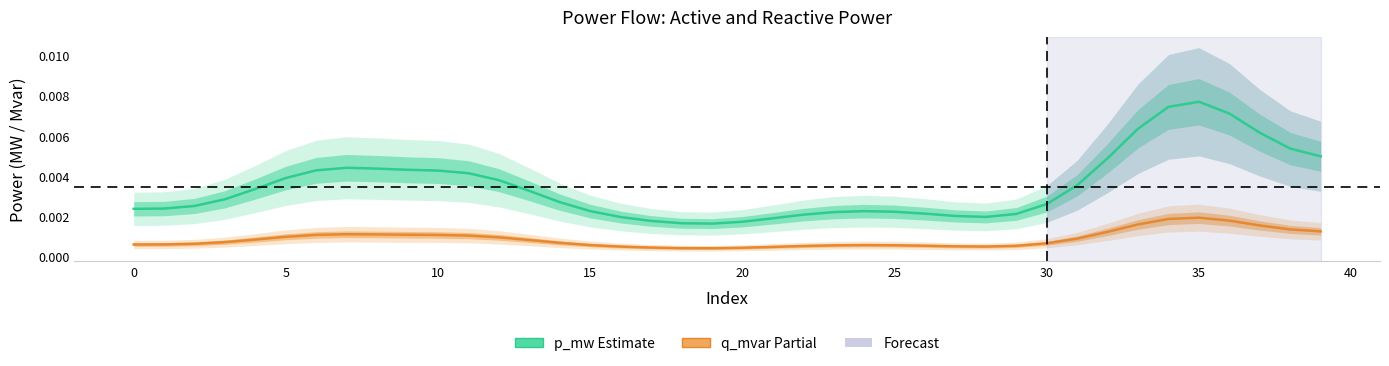

True or false: p_mw (Estimate) and q_mvar (Partial) intersect in this chart.

False